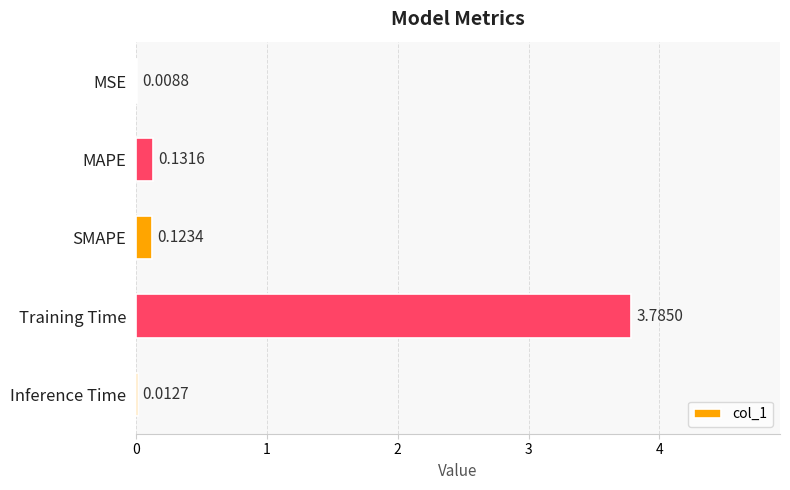

Which category has the highest value across all series?

Training Time